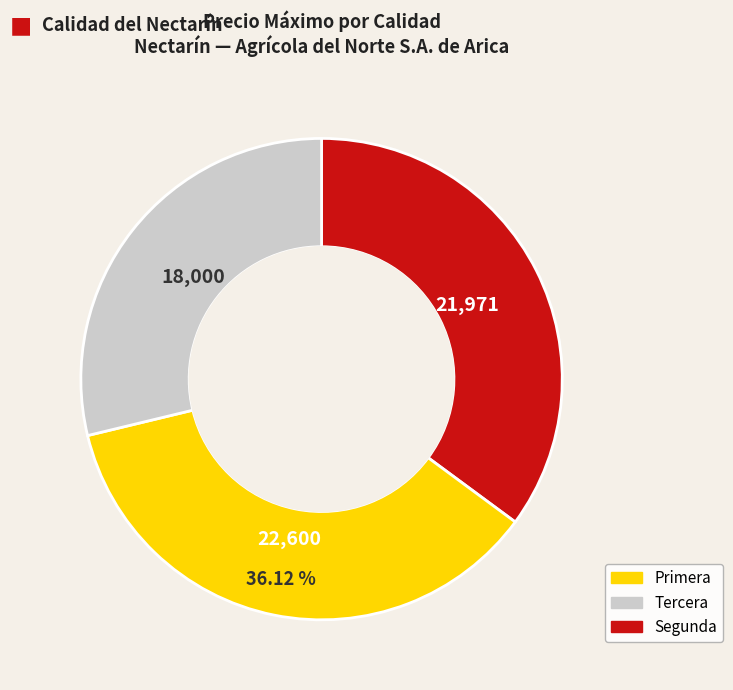

Which category has the smallest portion of the pie?

Segunda